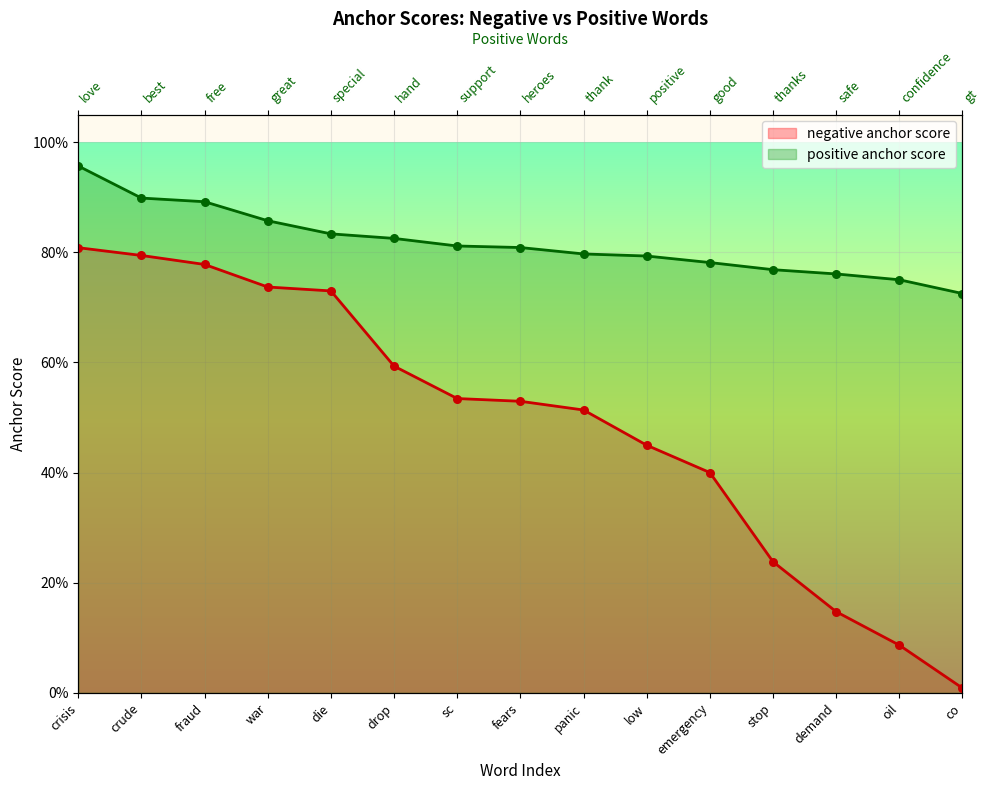

At which category is the sum across all series the highest?

crisis